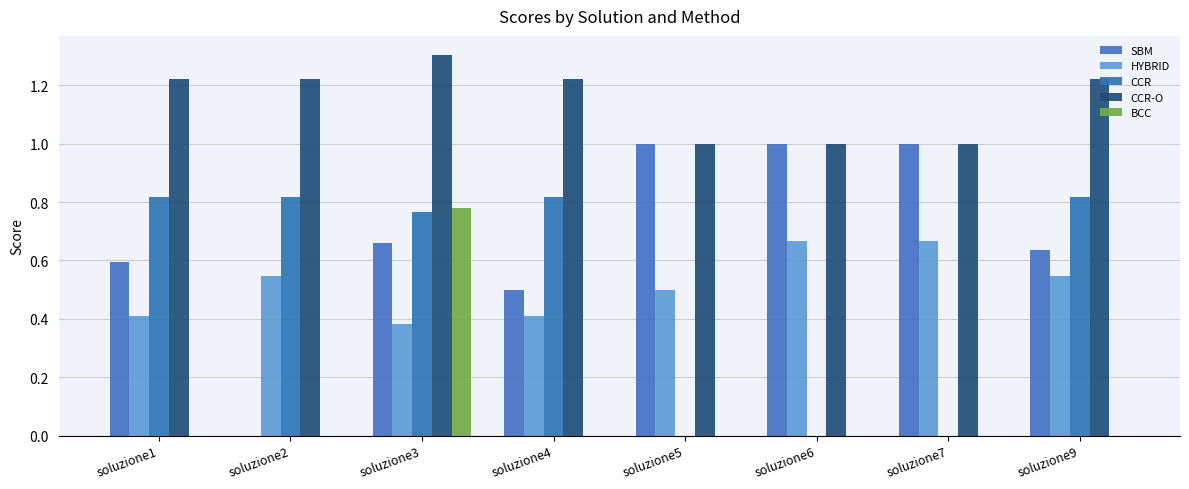

What is the maximum value shown in the chart?

1.3